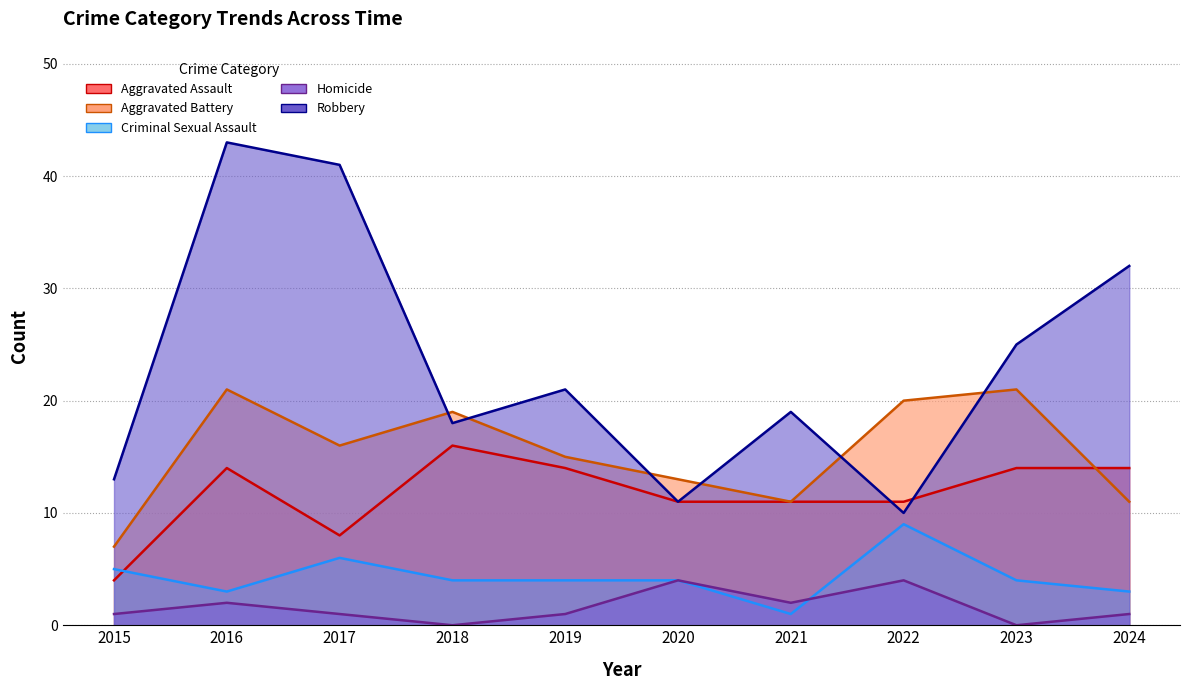

What is the value of the Homicide point at the 6th from the left?

4